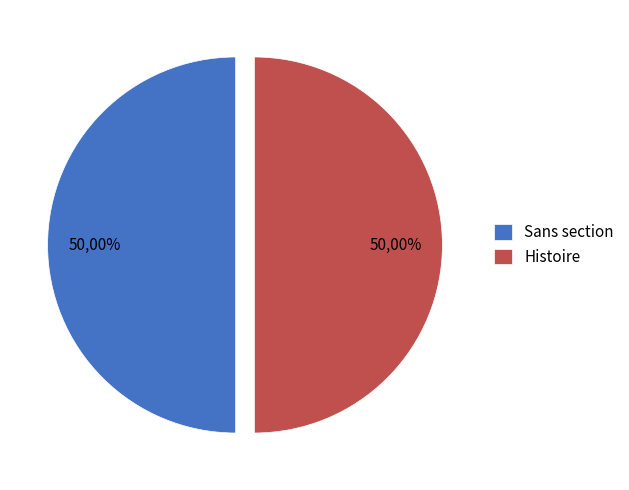

Is it true that Nécropole_de_Torredelcampo (row 1) is 94% of the pie?

False